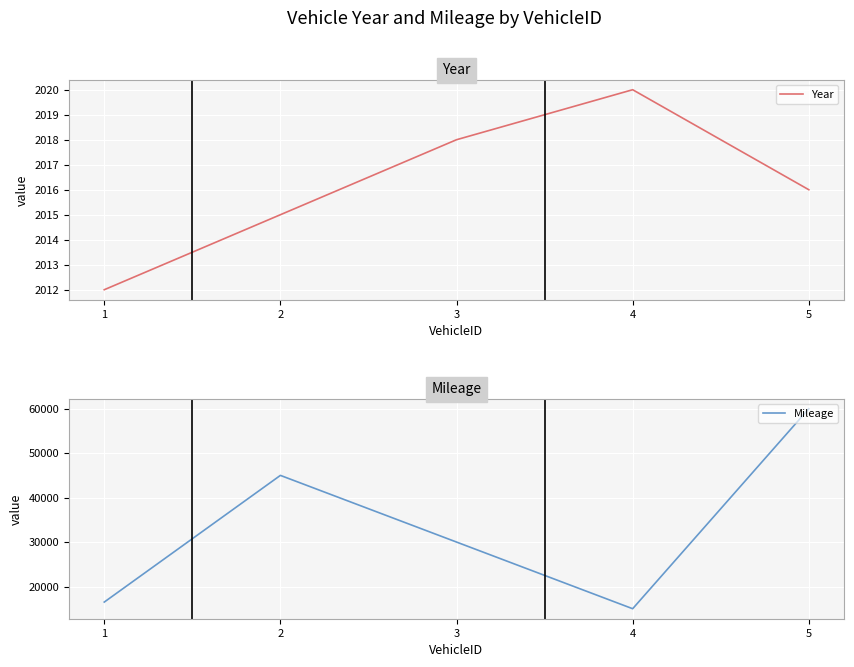

Where is Mileage nearest to the value 37500?

2